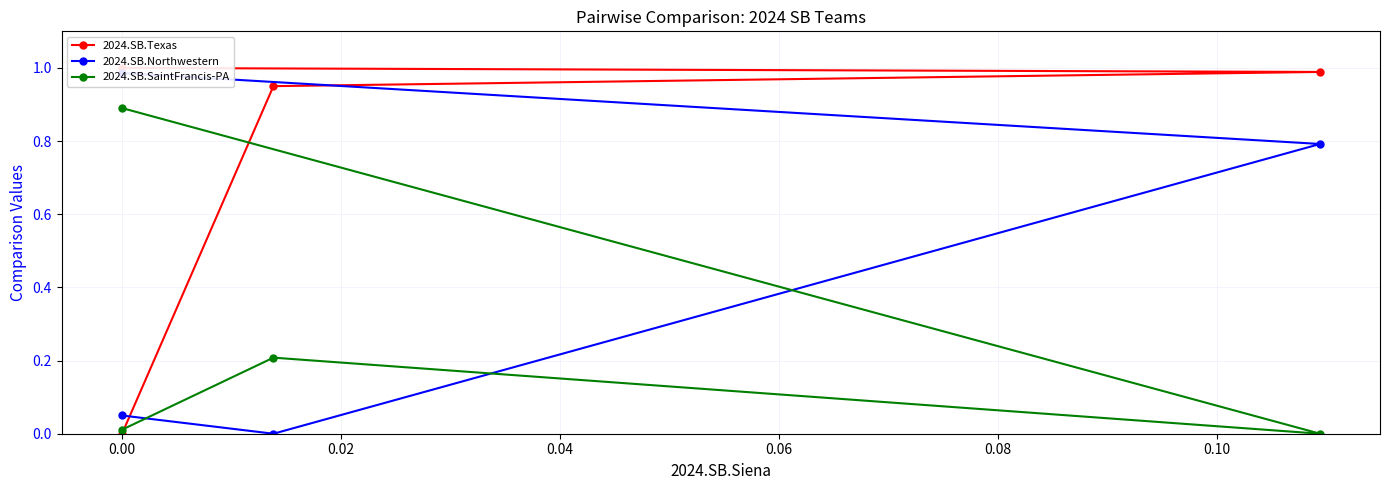

What is the highest value of the 2024.SB.SaintFrancis-PA series?

0.9